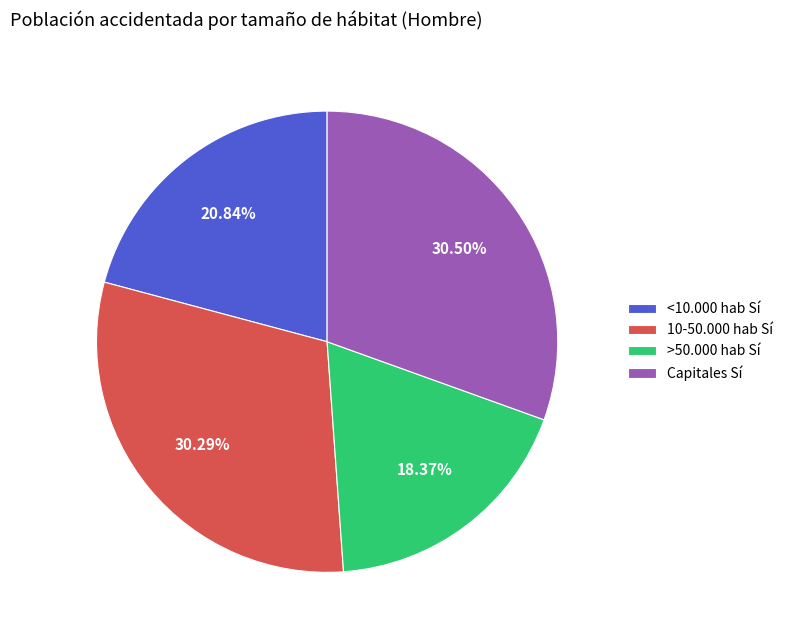

To the nearest percent, what is the difference between the <10.000 hab Sí and 10-50.000 hab Sí slice percentages?

9%